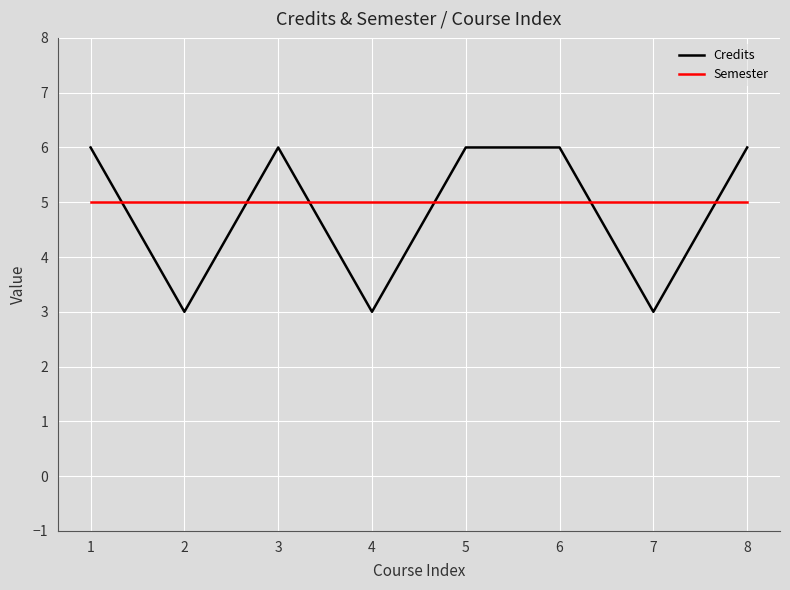

Which series has the widest spread of values?

Credits